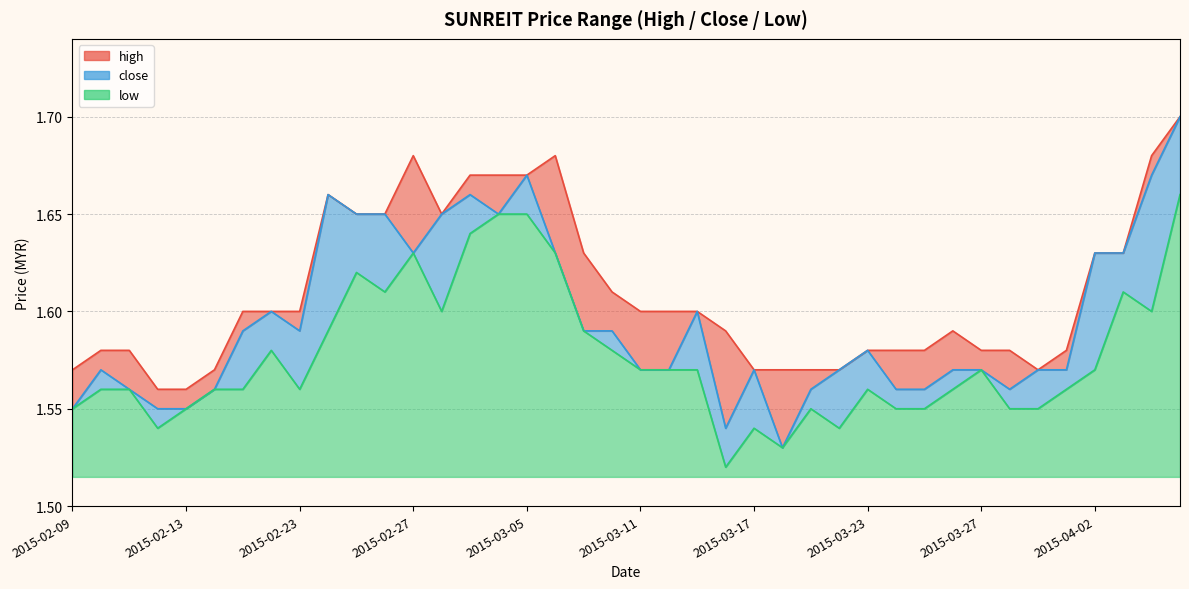

Between 2015-03-02 and 2015-03-16, which series saw the biggest shift?

close